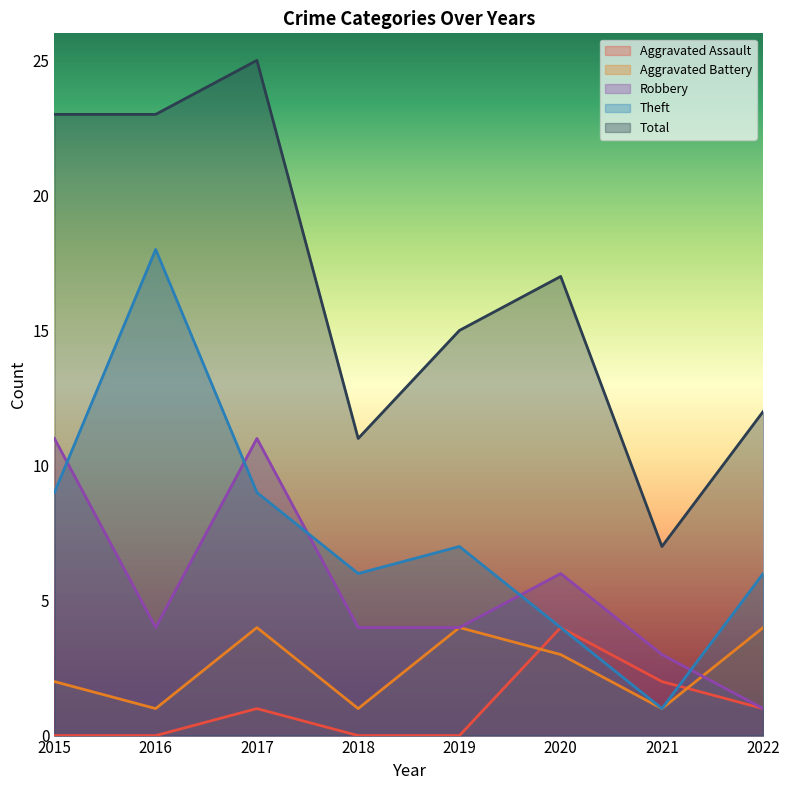

What is the highest value of the Total series?

25